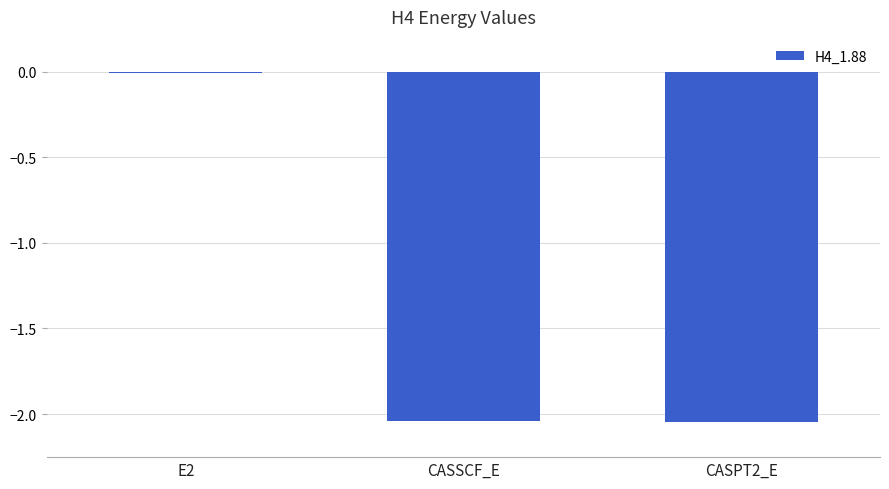

Where is the data nearest to the value -1?

E2